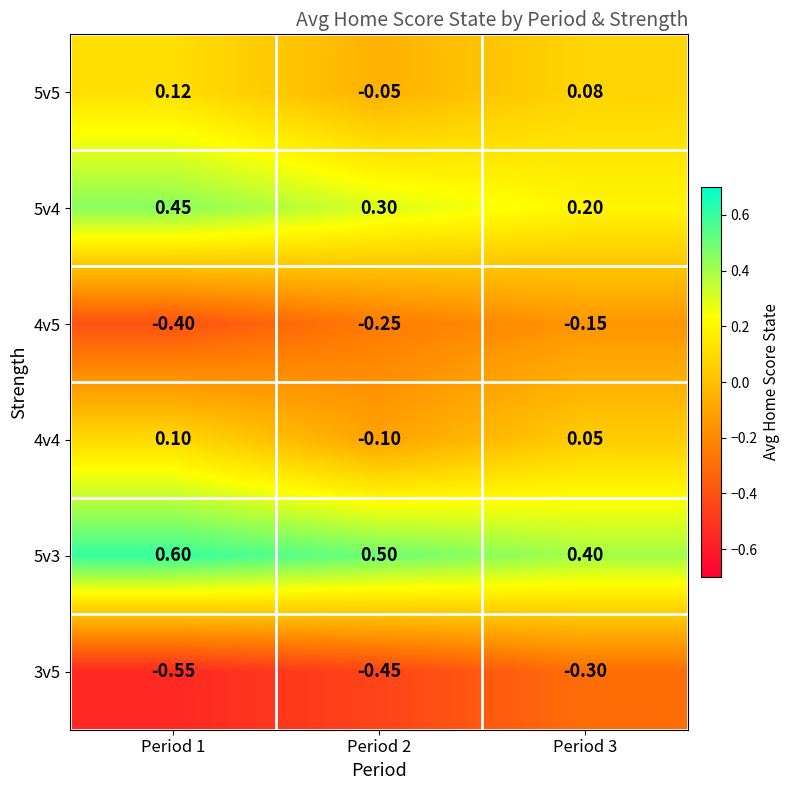

Is the value of 5v5 at Period 3 greater than the value of 5v4 at Period 3?

No